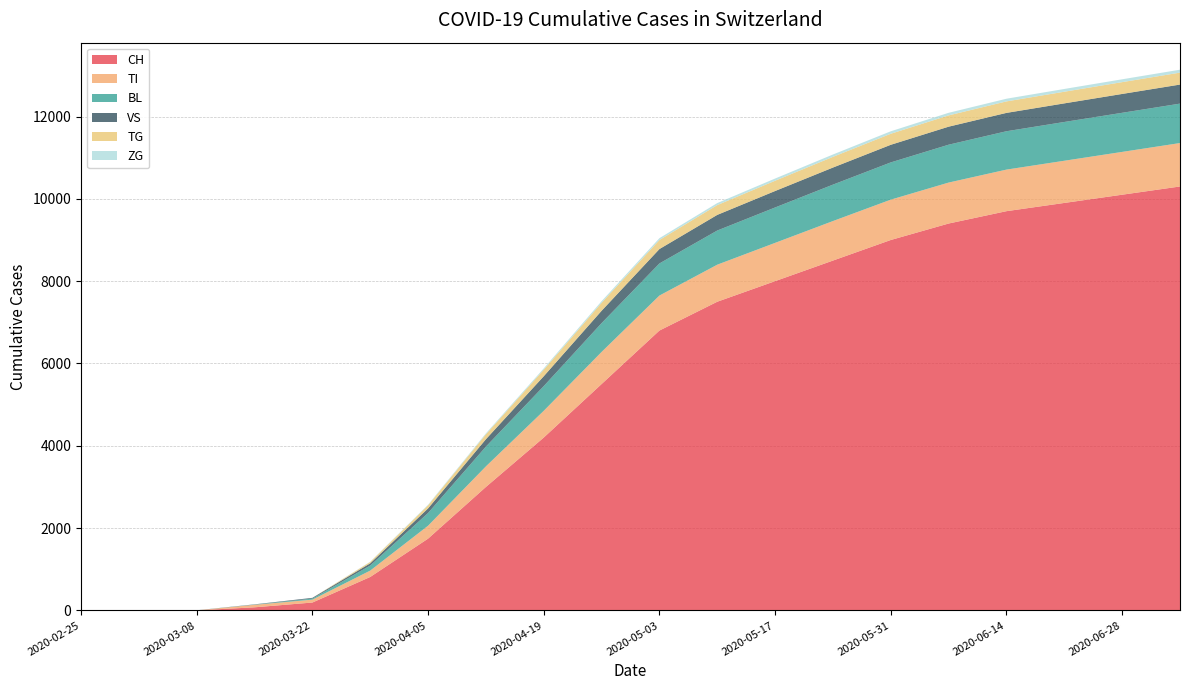

Reading left to right, what are all the values shown in this chart?

CH: 2020-02-25=0	2020-03-01=0	2020-03-08=2	2020-03-15=76	2020-03-22=192	2020-03-29=813	2020-04-05=1744	2020-04-12=3000	2020-04-19=4200	2020-04-26=5500	2020-05-03=6800	2020-05-10=7500	2020-05-17=8000	2020-05-24=8500	2020-05-31=9000	2020-06-07=9400	2020-06-14=9700	2020-06-21=9900	2020-06-28=10100	2020-07-05=10300
TI: 2020-02-25=0	2020-03-01=0	2020-03-08=0	2020-03-15=61	2020-03-22=70	2020-03-29=155	2020-04-05=314	2020-04-12=500	2020-04-19=650	2020-04-26=780	2020-05-03=850	2020-05-10=900	2020-05-17=930	2020-05-24=960	2020-05-31=980	2020-06-07=995	2020-06-14=1010	2020-06-21=1025	2020-06-28=1040	2020-07-05=1055
BL: 2020-02-25=0	2020-03-01=0	2020-03-08=0	2020-03-15=5	2020-03-22=25	2020-03-29=123	2020-04-05=309	2020-04-12=480	2020-04-19=600	2020-04-26=700	2020-05-03=780	2020-05-10=830	2020-05-17=860	2020-05-24=885	2020-05-31=905	2020-06-07=920	2020-06-14=932	2020-06-21=942	2020-06-28=950	2020-07-05=958
VS: 2020-02-25=0	2020-03-01=0	2020-03-08=2	2020-03-15=6	2020-03-22=19	2020-03-29=54	2020-04-05=112	2020-04-12=180	2020-04-19=240	2020-04-26=300	2020-05-03=350	2020-05-10=380	2020-05-17=400	2020-05-24=415	2020-05-31=428	2020-06-07=438	2020-06-14=446	2020-06-21=452	2020-06-28=458	2020-07-05=463
TG: 2020-02-25=0	2020-03-01=0	2020-03-08=0	2020-03-15=0	2020-03-22=0	2020-03-29=33	2020-04-05=75	2020-04-12=120	2020-04-19=160	2020-04-26=195	2020-05-03=220	2020-05-10=238	2020-05-17=250	2020-05-24=260	2020-05-31=268	2020-06-07=274	2020-06-14=279	2020-06-21=283	2020-06-28=287	2020-07-05=290
ZG: 2020-02-25=0	2020-03-01=0	2020-03-08=0	2020-03-15=0	2020-03-22=0	2020-03-29=6	2020-04-05=14	2020-04-12=22	2020-04-19=30	2020-04-26=38	2020-05-03=44	2020-05-10=49	2020-05-17=53	2020-05-24=57	2020-05-31=60	2020-06-07=63	2020-06-14=65	2020-06-21=67	2020-06-28=69	2020-07-05=71